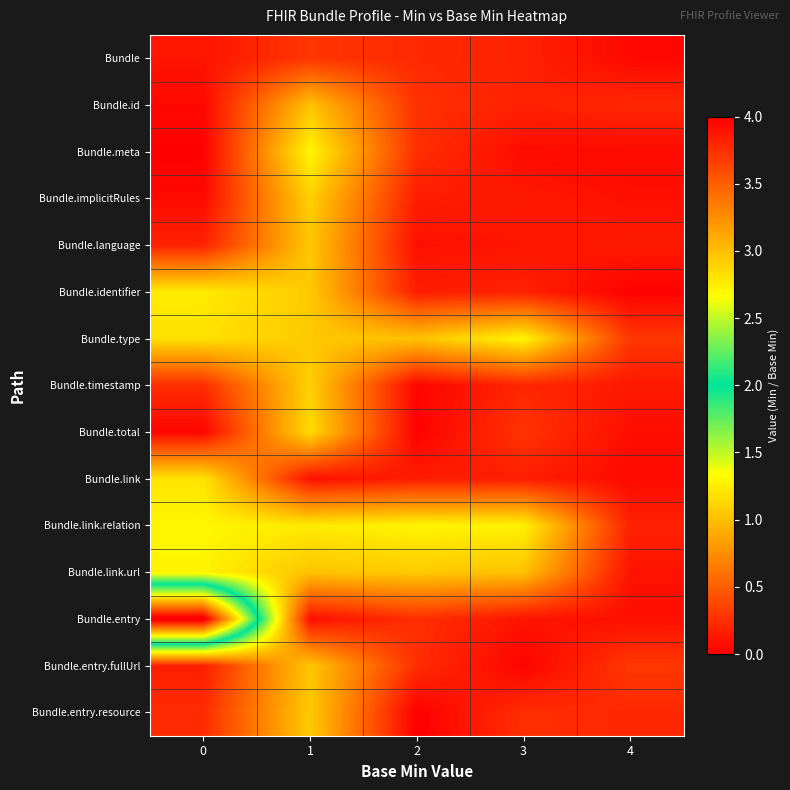

List the series in order of their peak value, lowest first.

Bundle, Bundle.id, Bundle.language, Bundle.entry.fullUrl, Bundle.entry.resource, Bundle.implicitRules, Bundle.timestamp, Bundle.total, Bundle.link, Bundle.identifier, Bundle.link.url, Bundle.type, Bundle.link.relation, Bundle.meta, Bundle.entry